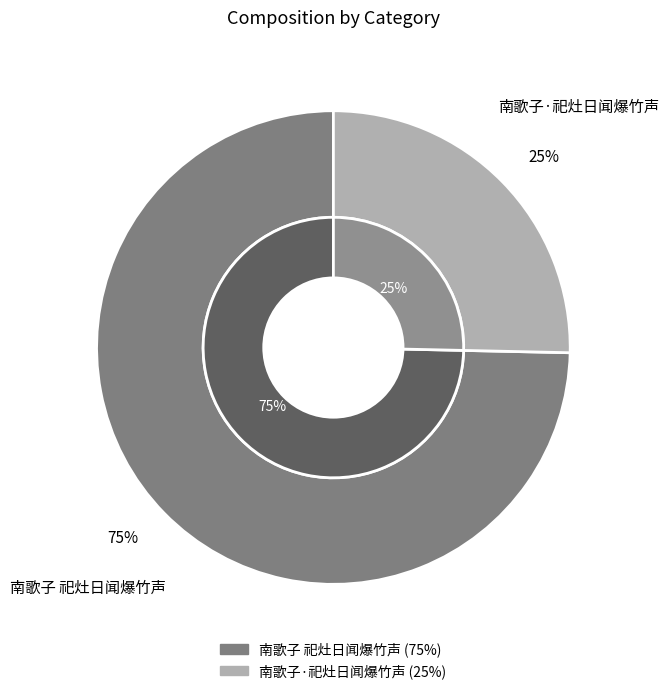

What is the total percentage of 南歌子·祀灶日闻爆竹声 and 南歌子 祀灶日闻爆竹声?

100.0%